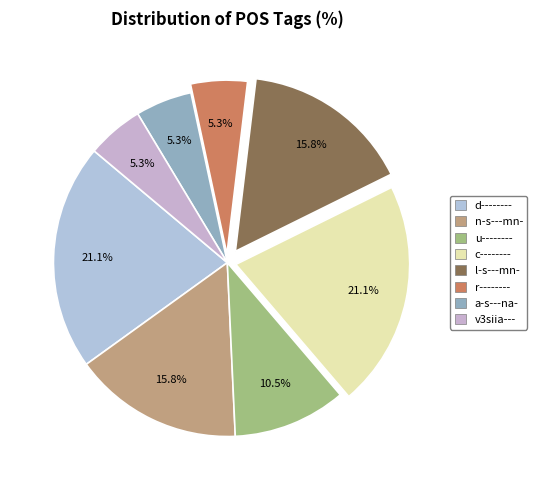

How many segments does this pie chart have?

8